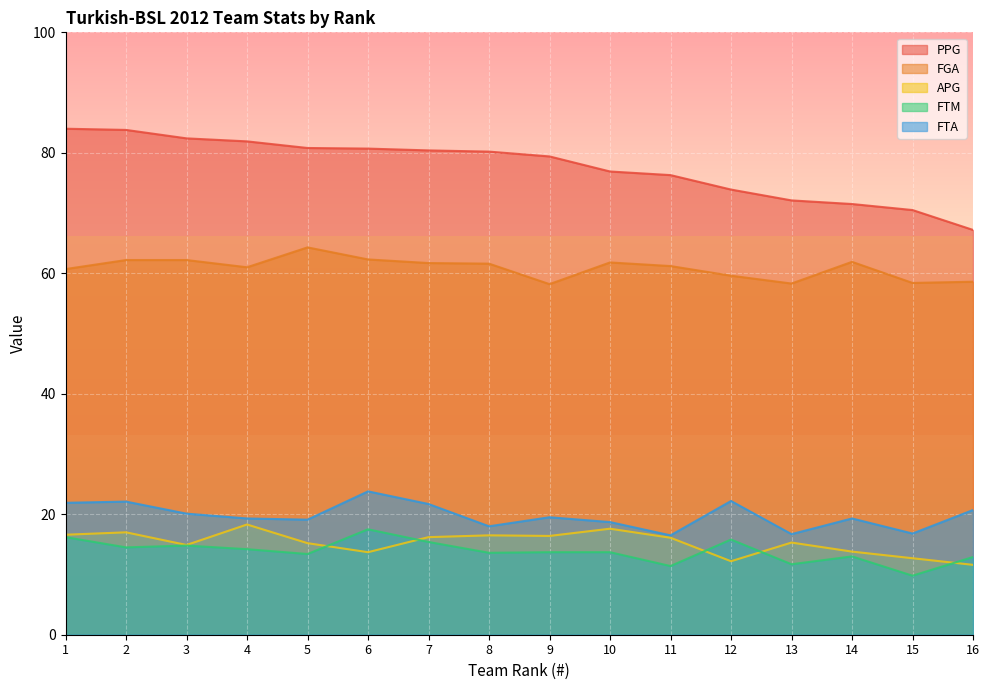

How many interior local valleys does the FGA series have?

4